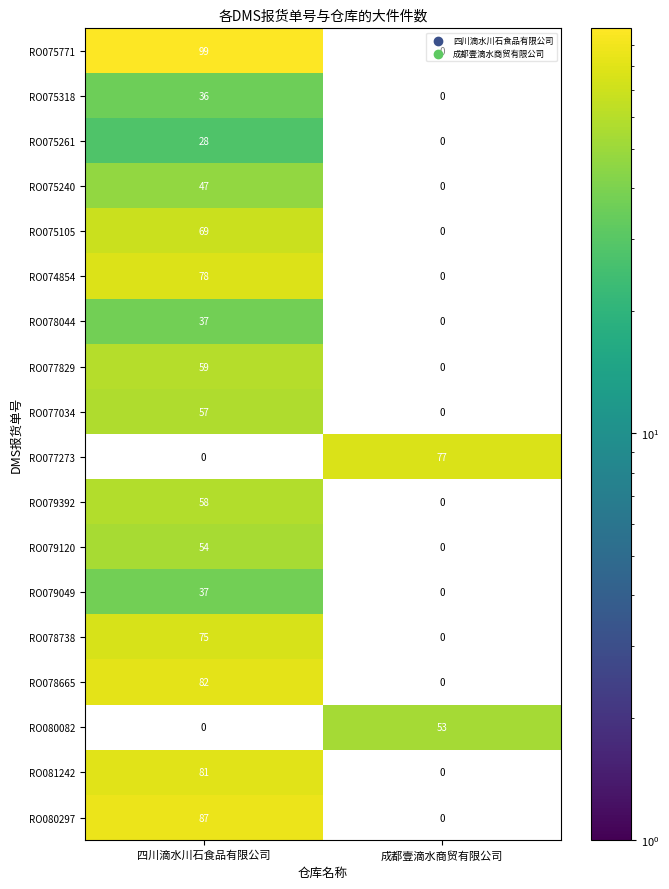

Is the value of RO079392 at 四川滴水川石食品有限公司 greater than the value of RO075318 at 四川滴水川石食品有限公司?

Yes